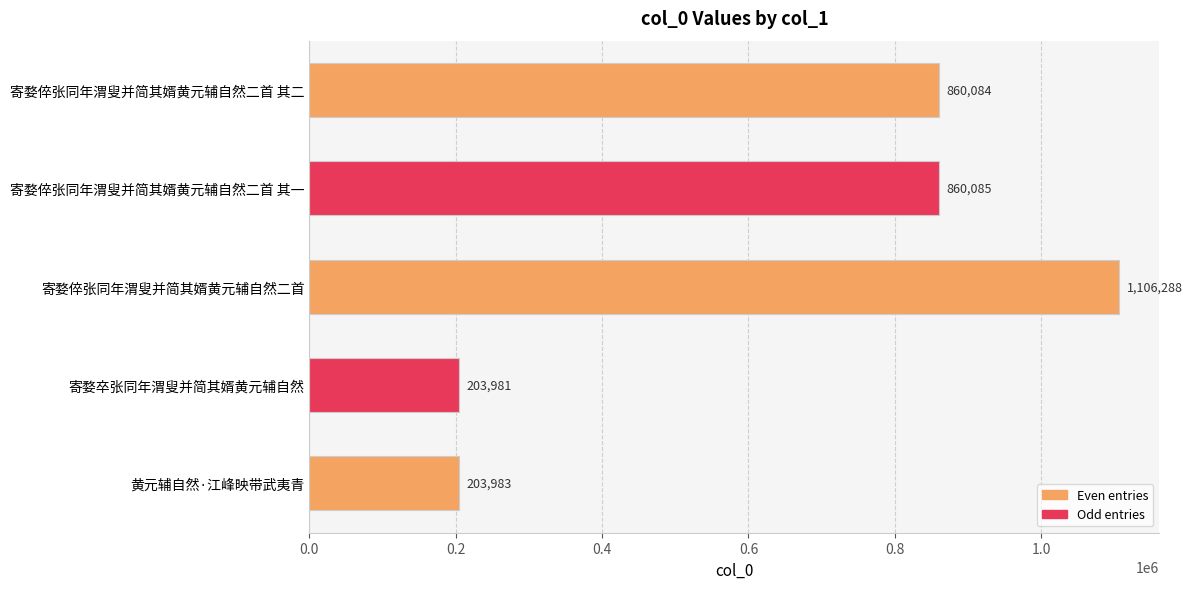

What is the minimum value shown in the chart?

203981